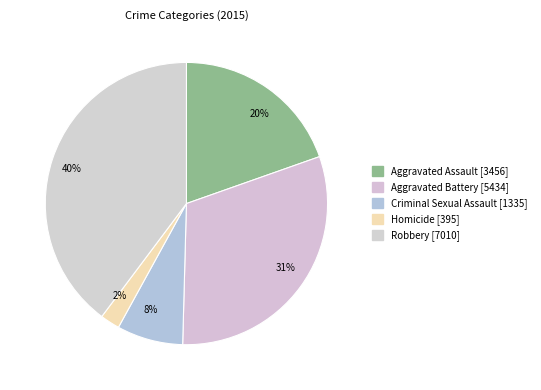

The 20% slice represents 20% of the pie. True or false?

True